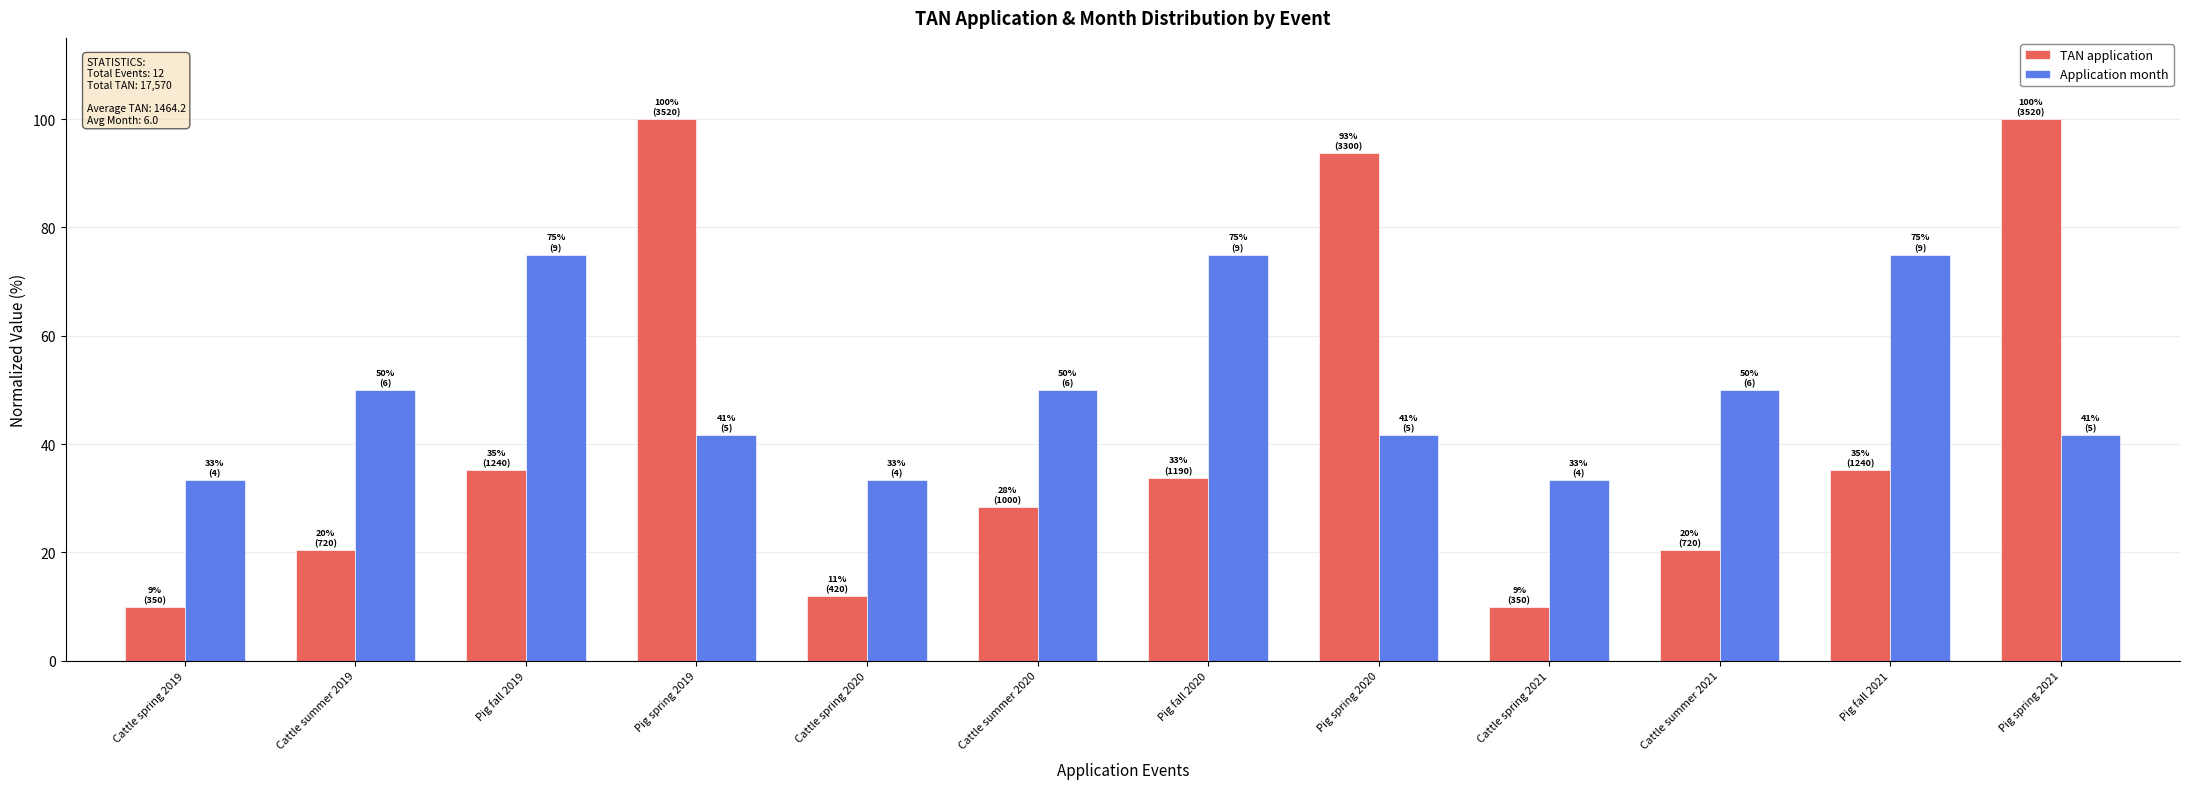

Are the bars grouped side by side (vs. stacked)?

Yes